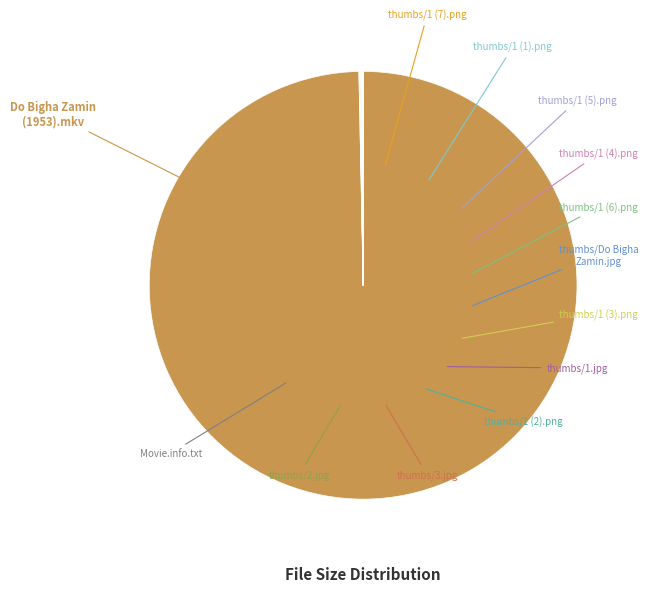

What is the change in value from thumbs/1.jpg to thumbs/3.jpg?

-99.6